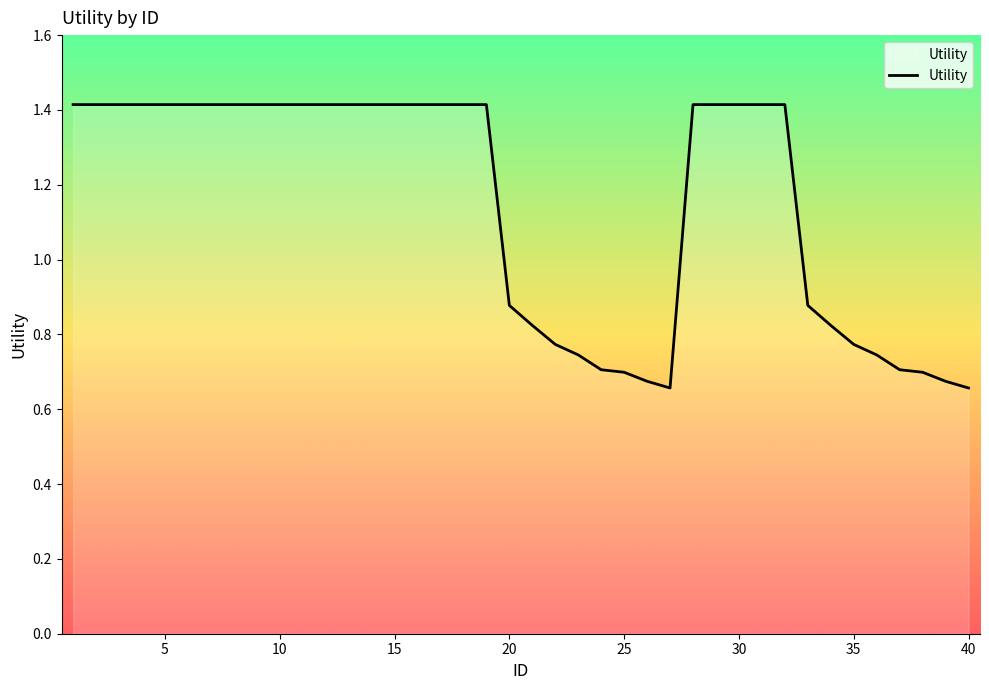

What is the maximum value shown in the chart?

1.4